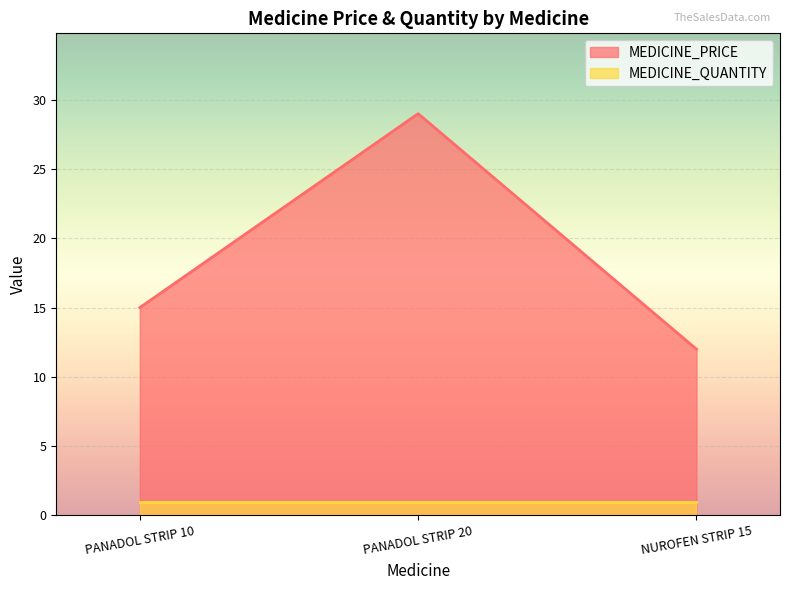

Between PANADOL STRIP 10 and PANADOL STRIP 20, which series saw the biggest shift?

MEDICINE_PRICE